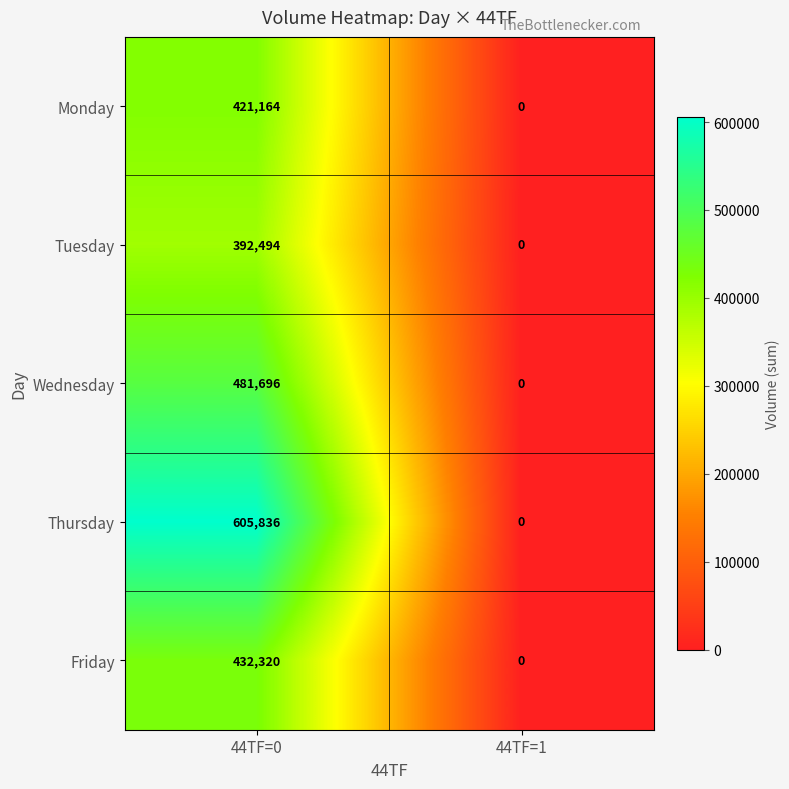

What is the sum of the Friday values at 44TF=0 and 44TF=1?

432320